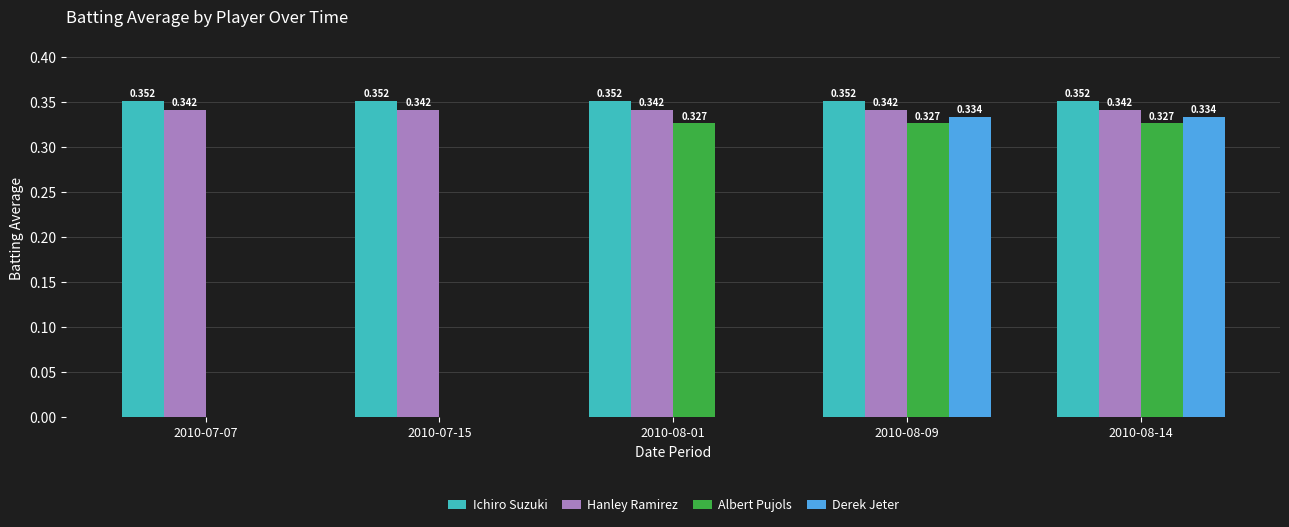

How many groups of bars are there?

5